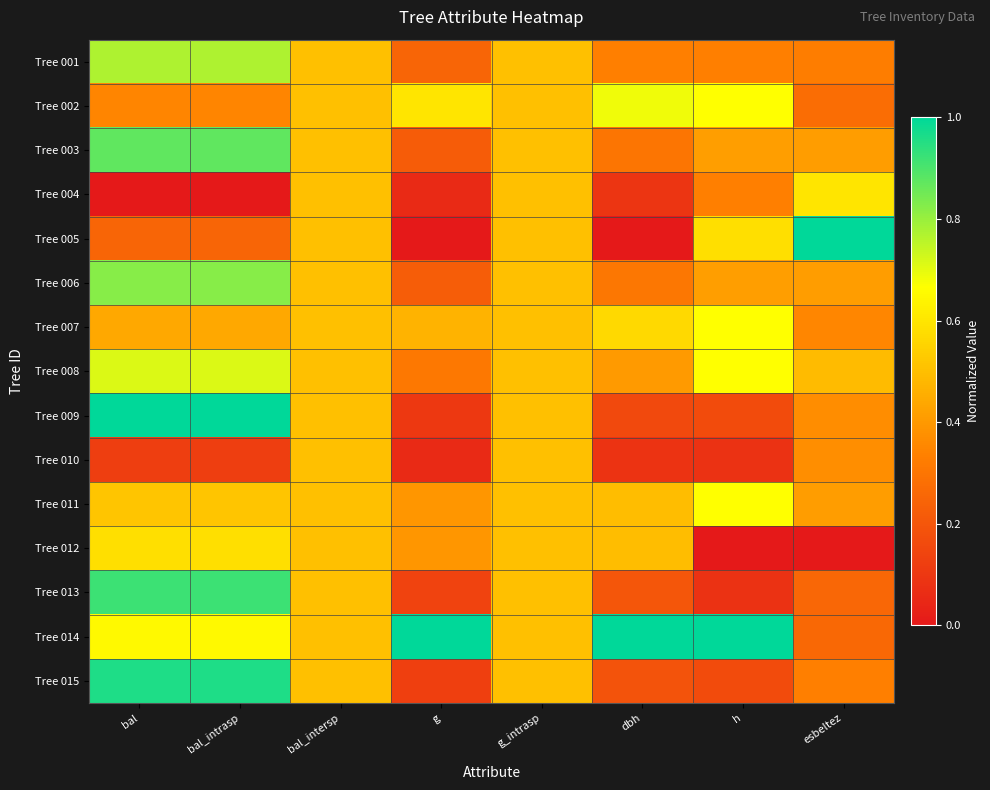

Between g and g_intrasp, which is larger?

g_intrasp